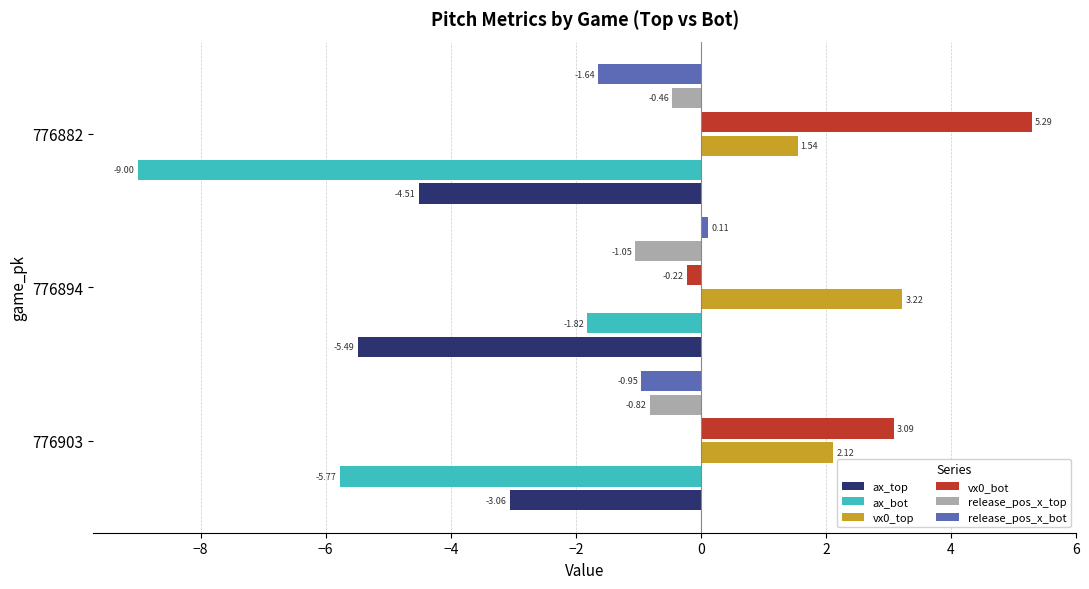

At which label is ax_bot closest to -5?

776903